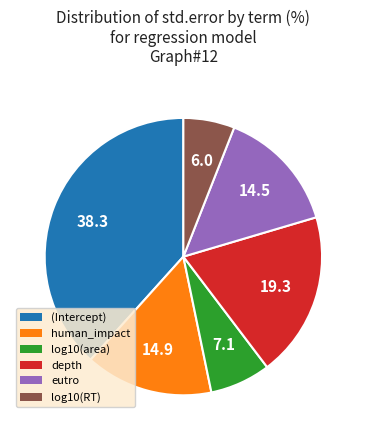

Is the sum of log10(area) and log10(RT) greater than half?

No